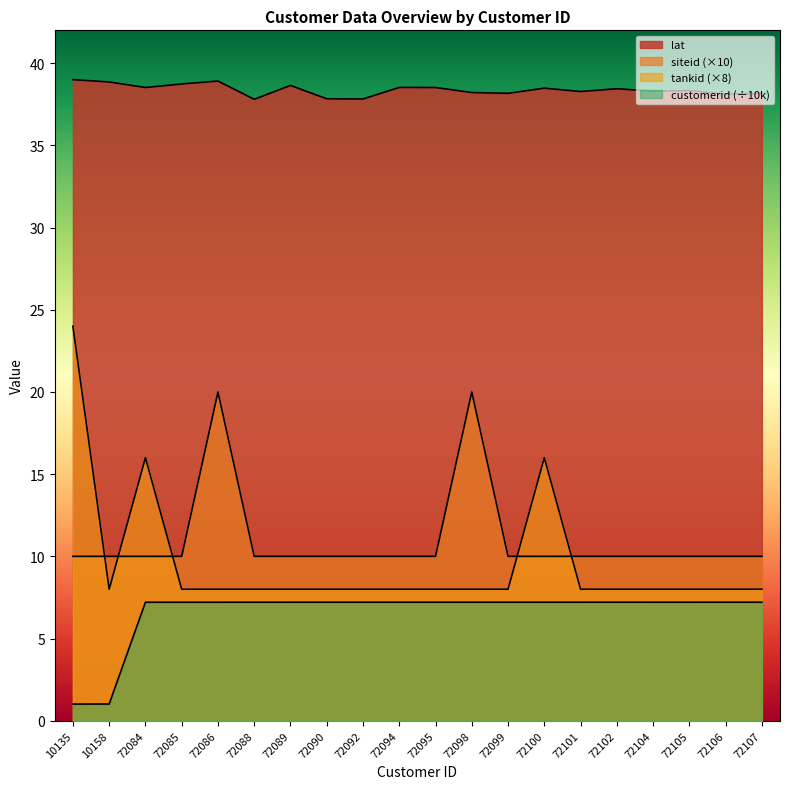

List the series in order of their peak value, highest first.

lat, tankid, siteid, customerid_norm